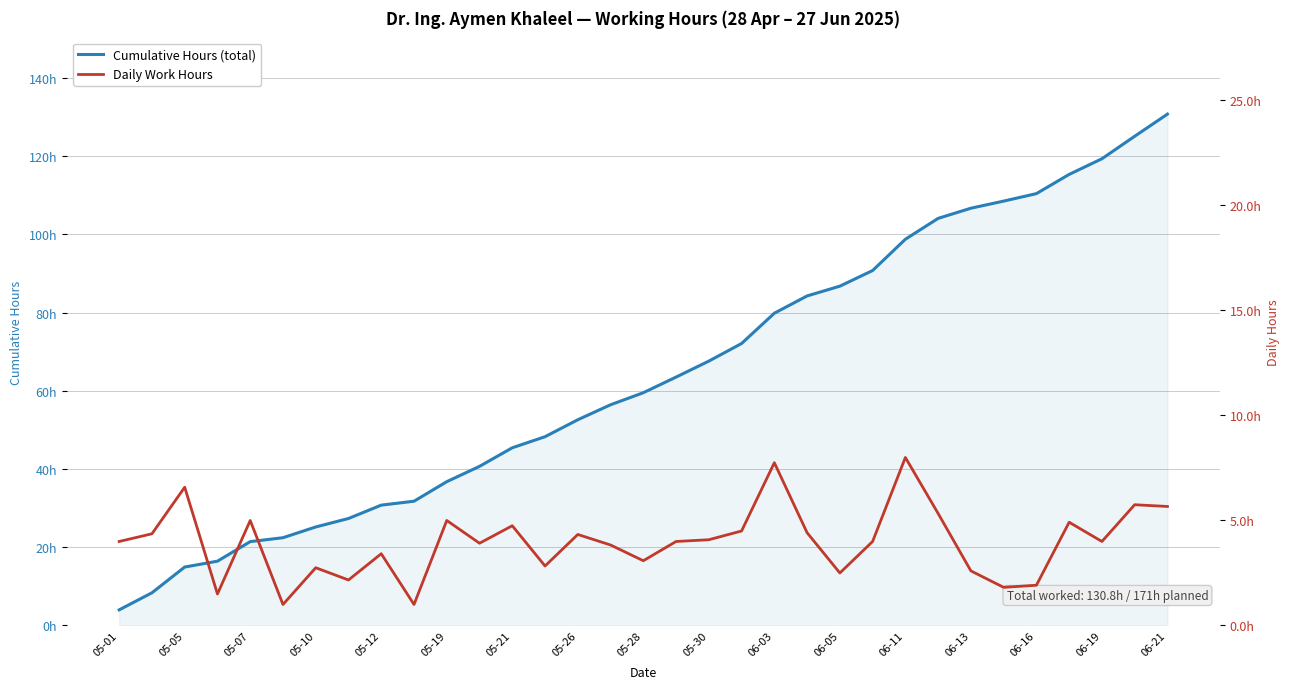

Read the Daily Work Hours value at 06-16.

1.9